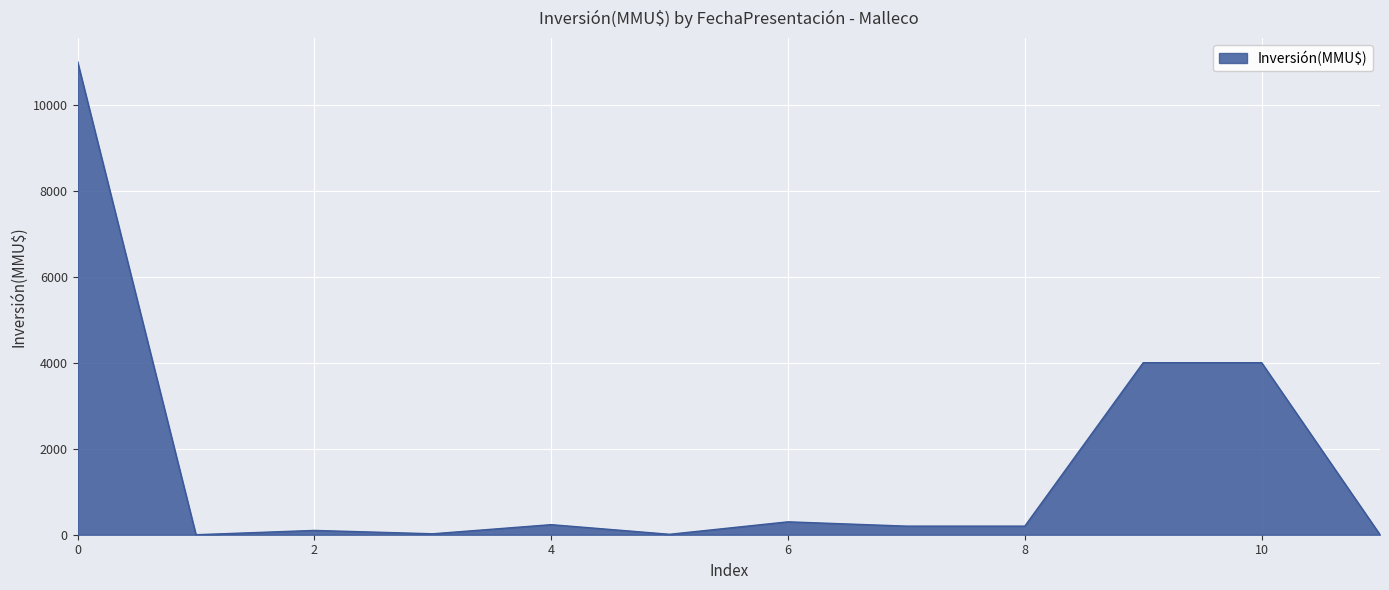

What is the maximum value shown in the chart?

11000